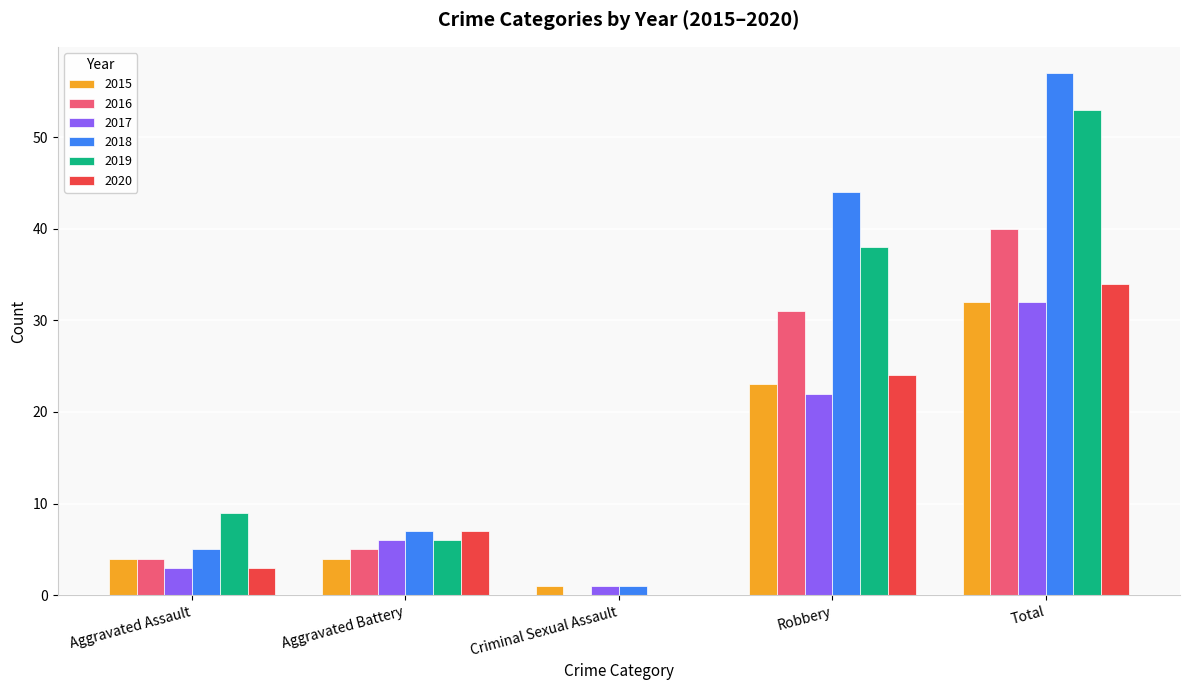

What value does the 2018 series have at Robbery?

44